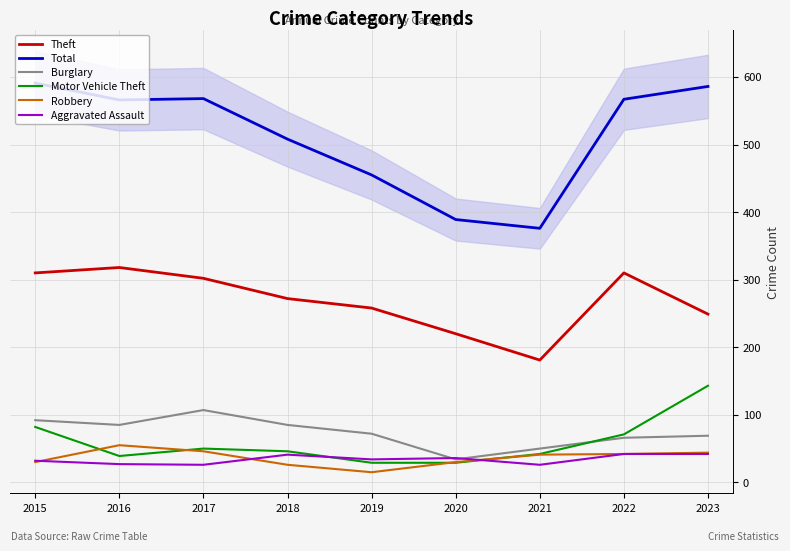

Which category has the lowest value across all series?

2019